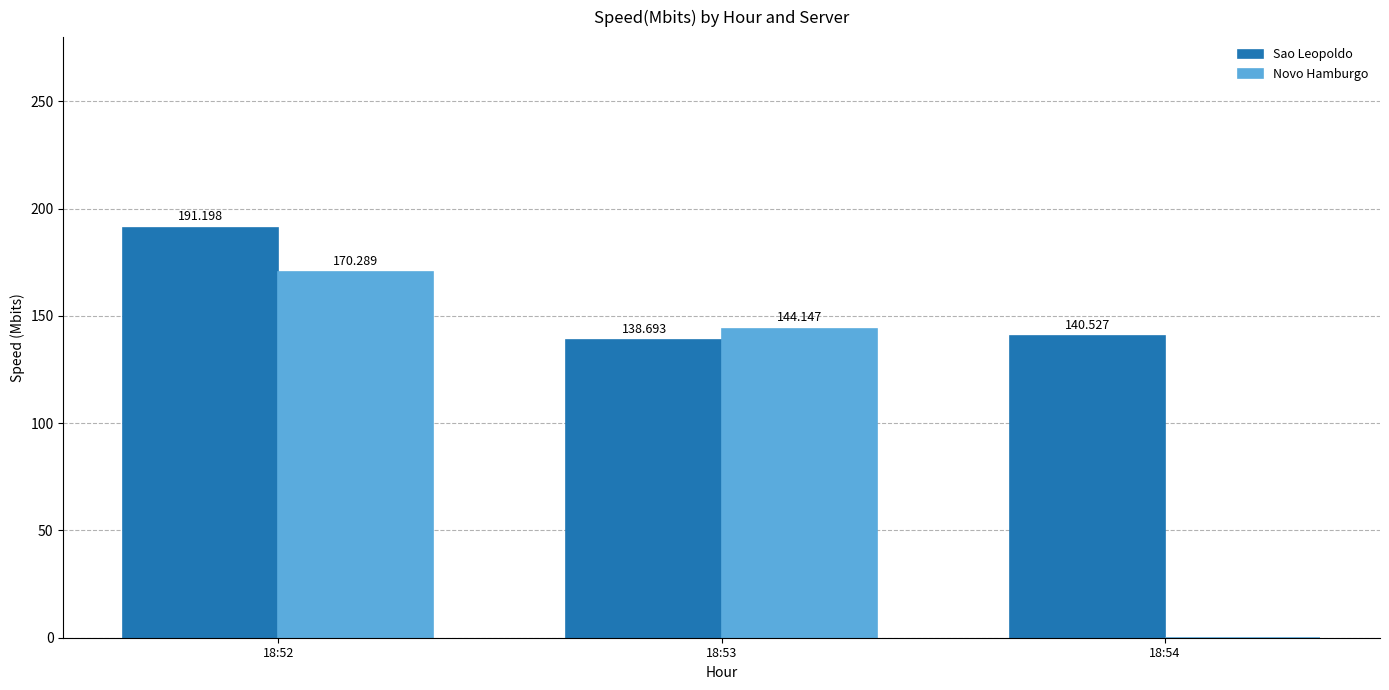

Are the bars grouped side by side (vs. stacked)?

Yes